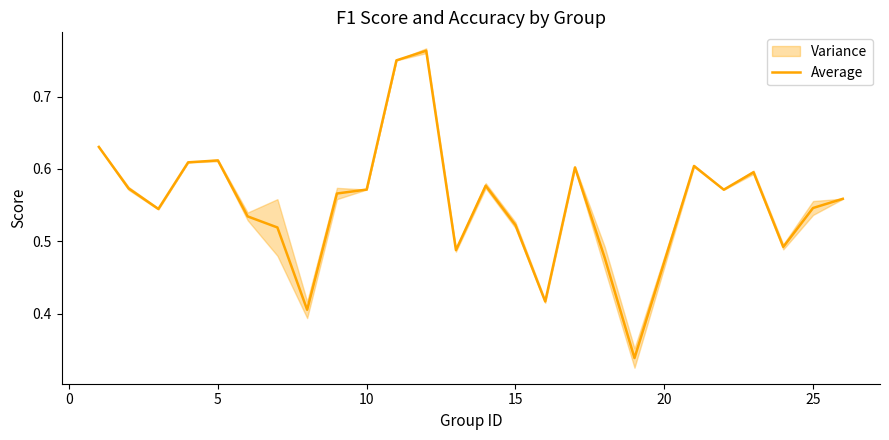

The value at 18 is 0.6. True or false?

False